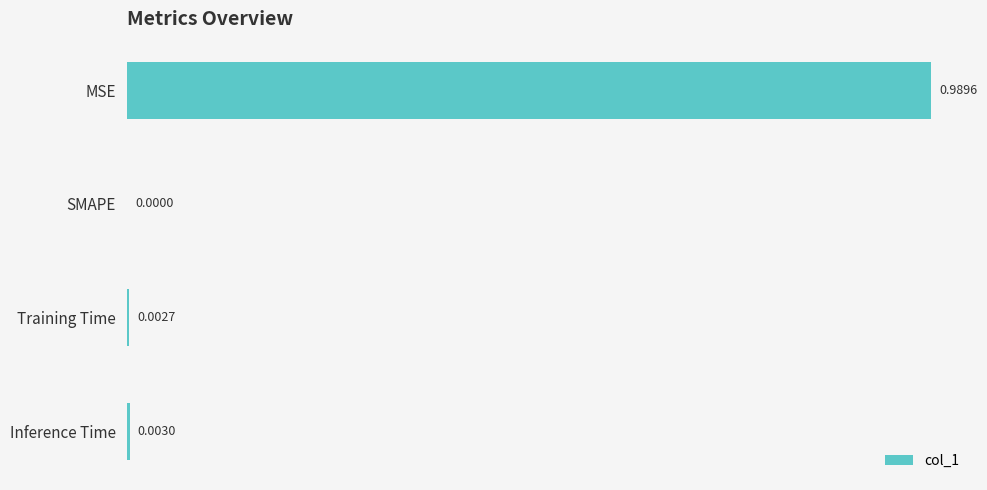

Which category has the highest value across all series?

MSE